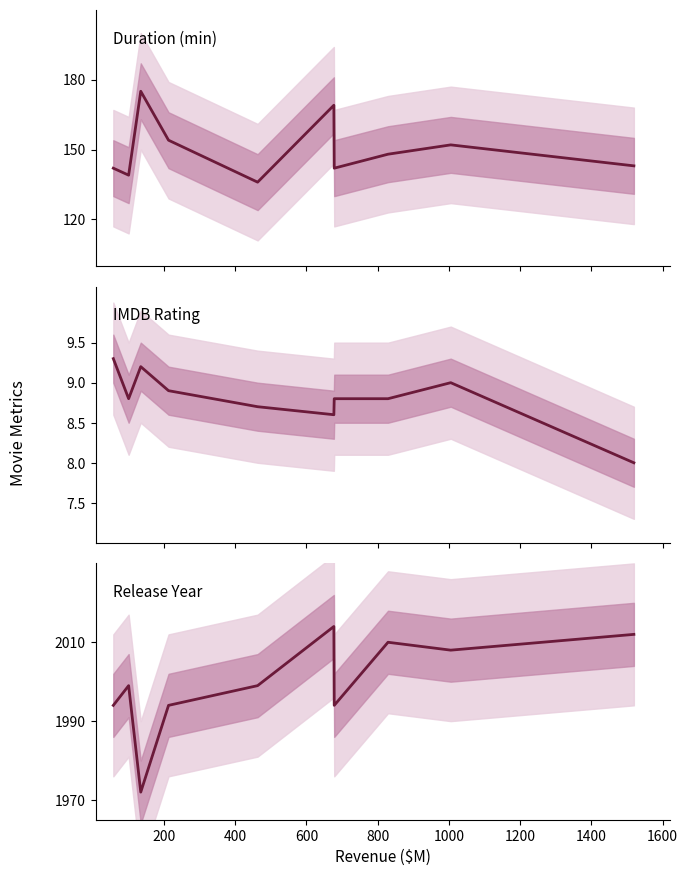

Which series has the largest total across all categories?

Release Year